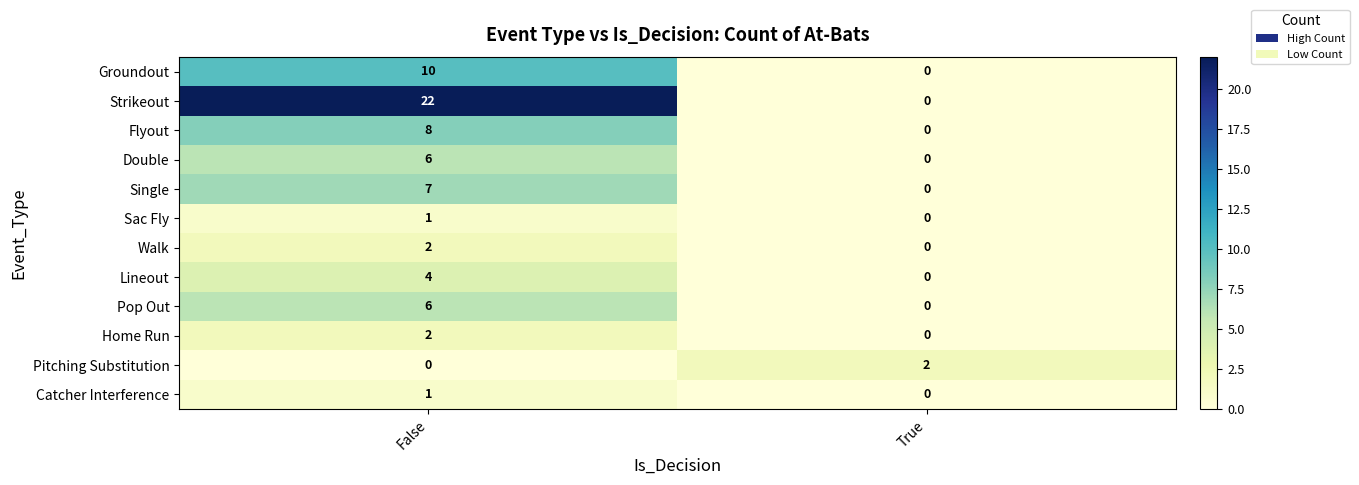

Reading left to right, what are all the values shown in this chart?

Groundout: False=10	True=0
Strikeout: False=22	True=0
Flyout: False=8	True=0
Double: False=6	True=0
Single: False=7	True=0
Sac Fly: False=1	True=0
Walk: False=2	True=0
Lineout: False=4	True=0
Pop Out: False=6	True=0
Home Run: False=2	True=0
Pitching Substitution: False=0	True=2
Catcher Interference: False=1	True=0